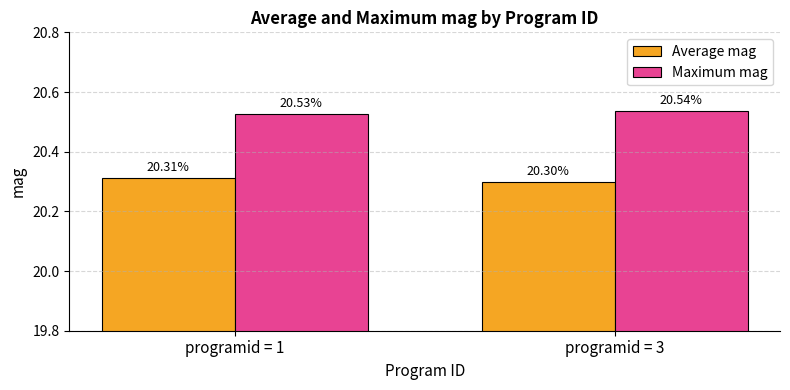

What are all the series names shown in the legend?

Average mag, Maximum mag